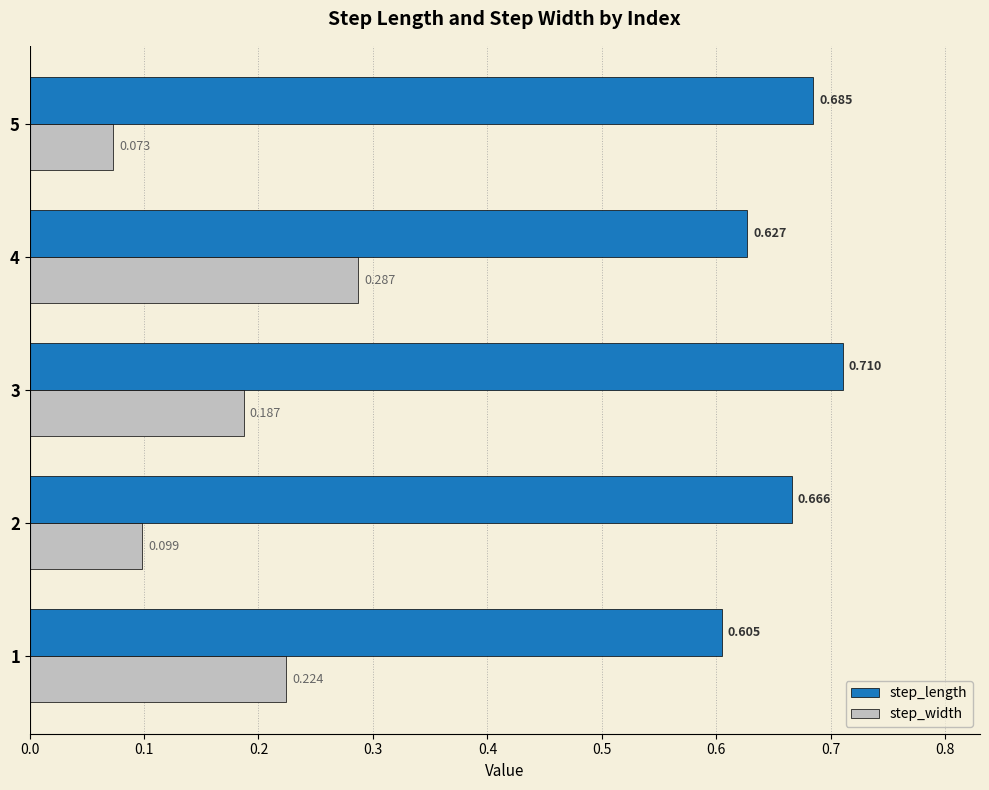

Rank the categories by step_width value from highest to lowest.

4, 1, 3, 2, 5